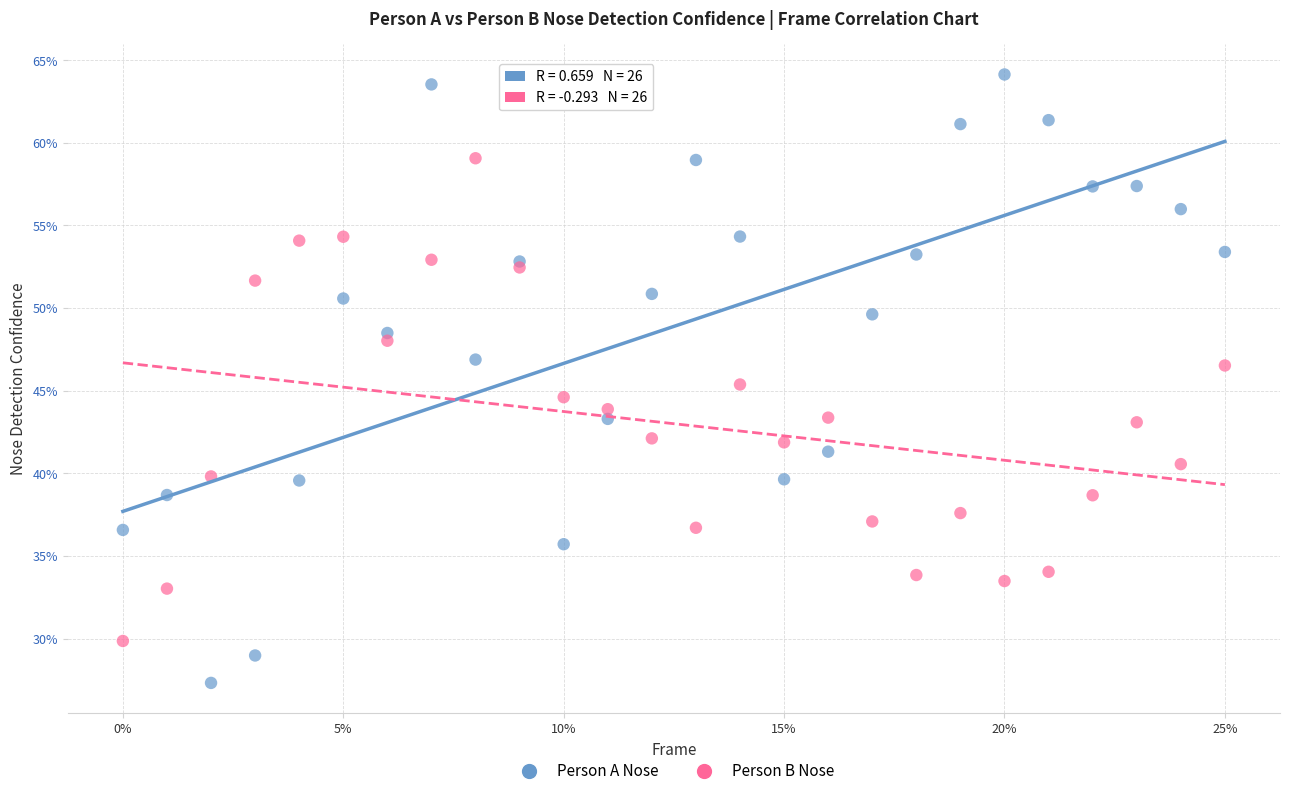

Which series contains the highest Y value?

Person A Nose